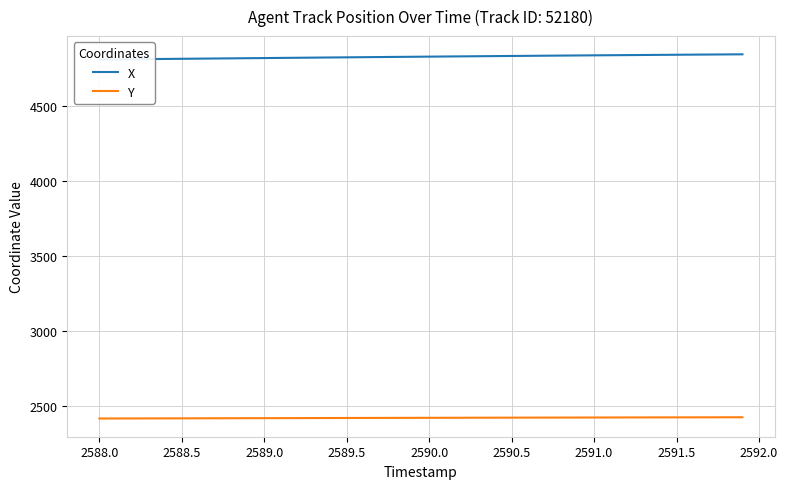

What is the minimum value for Y?

2415.8